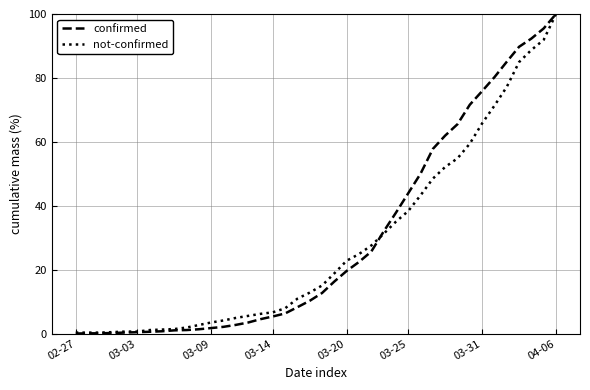

What is the highest value of the not-confirmed series?

100.0